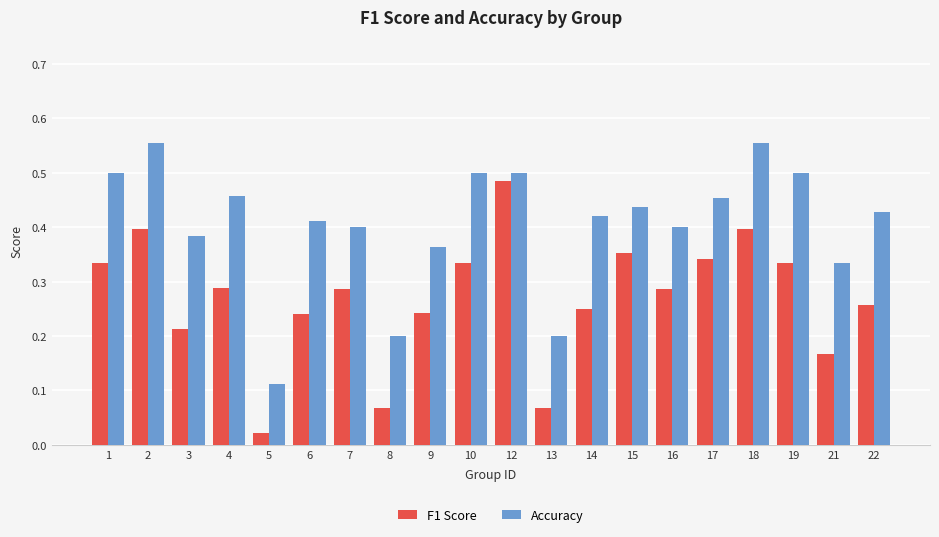

How many bars are there in total?

40